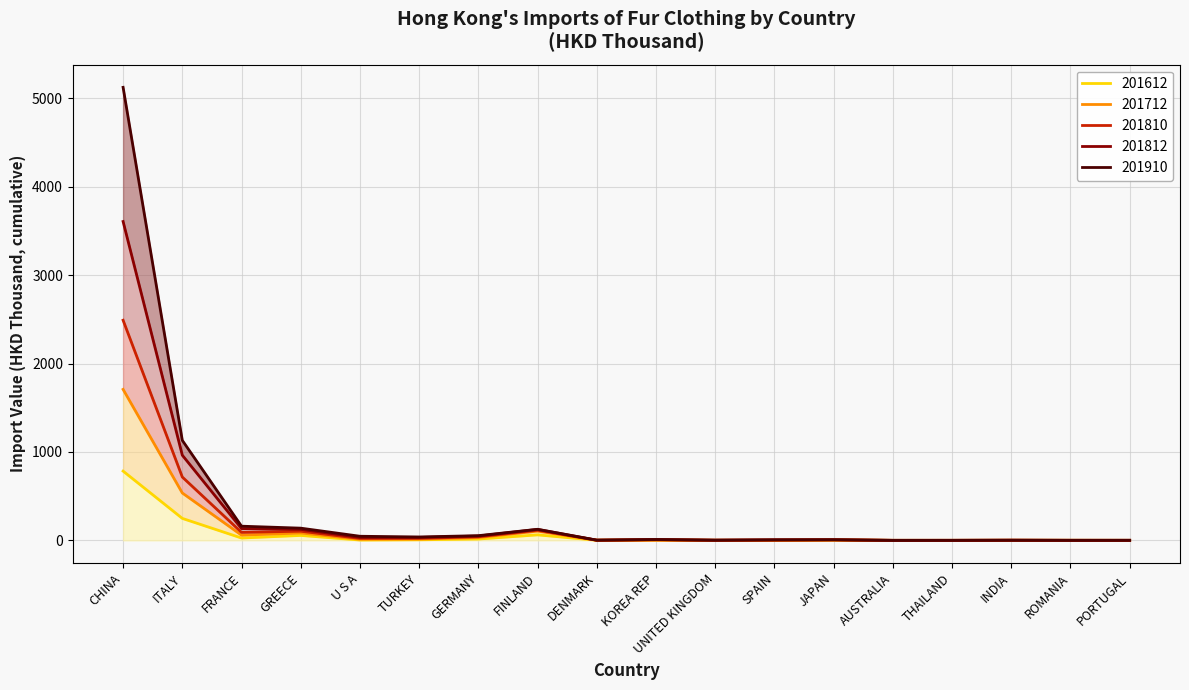

Reading left to right, list all the values displayed in this chart.

201612: 783.7	248.7	26.5	55.9	3.7	6.5	15.1	62.4	1.3	2.7	0.6	0.3	3.1	0.1	0.0	0.5	0.5	0.1
201712: 1708.4	536.1	59.1	83.7	12.2	13.9	31.3	104.9	1.5	3.1	1.0	0.9	4.1	0.2	0.4	1.2	0.5	0.1
201810: 5125.9	1131.7	160.4	138.2	46.5	38.6	53.2	125.3	2.7	9.7	2.3	6.1	7.0	0.3	0.5	1.7	0.6	0.7
201812: 3607.7	963.5	133.4	124.5	33.3	32.7	49.0	124.0	1.9	9.1	1.9	5.6	6.8	0.2	0.4	1.7	0.6	0.7
201910: 2490.7	716.6	90.5	103.6	21.8	22.7	40.1	113.9	1.7	6.1	1.4	3.0	5.4	0.2	0.4	1.4	0.6	0.4